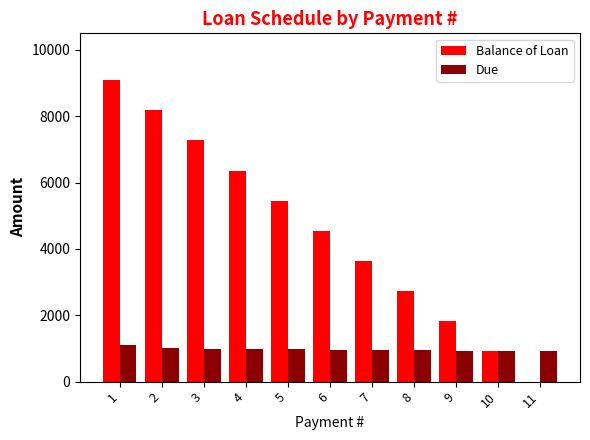

What is the total value across all series at 10?

1836.1